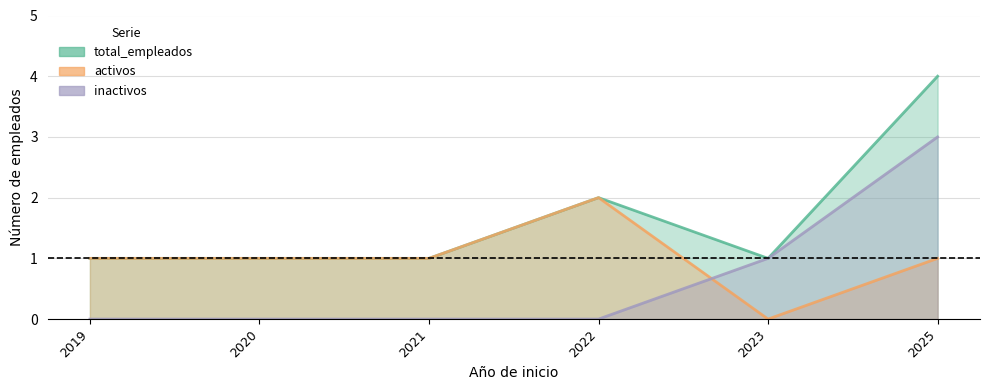

Is it true that inactivos equals 0 at 2021?

True